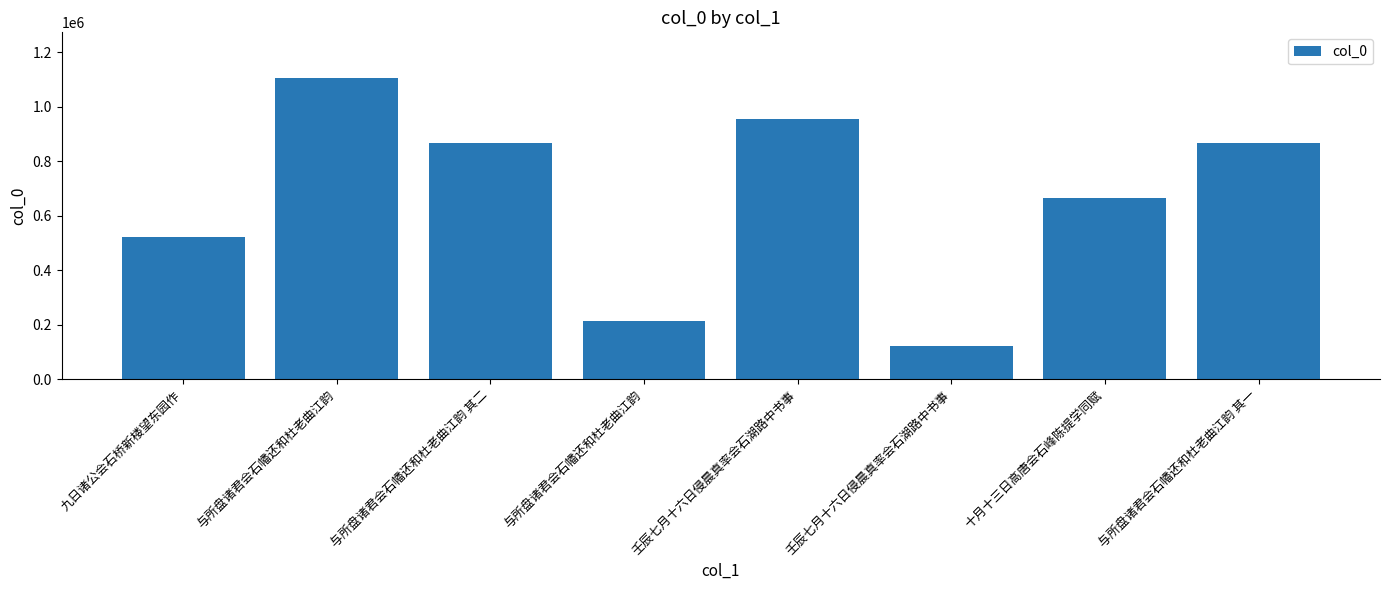

What is the average value?

664684